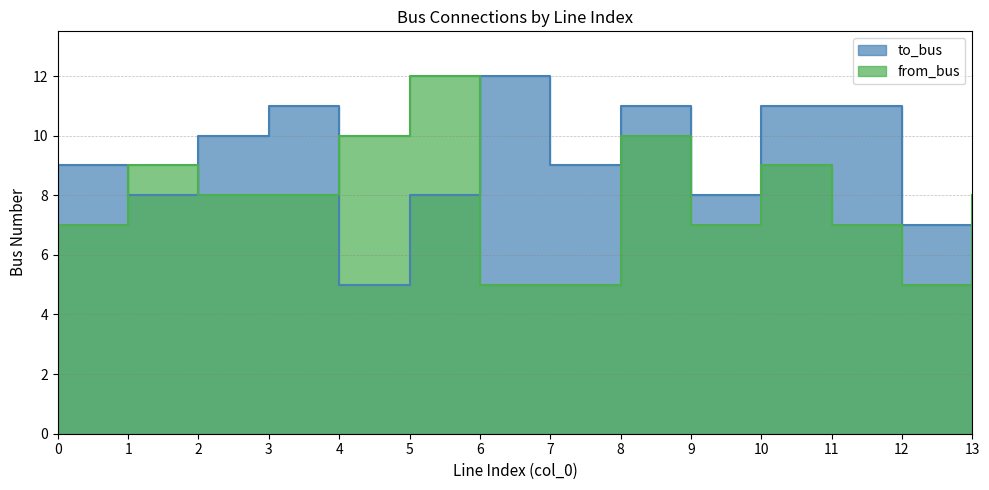

True or false: to_bus and from_bus intersect in this chart.

True